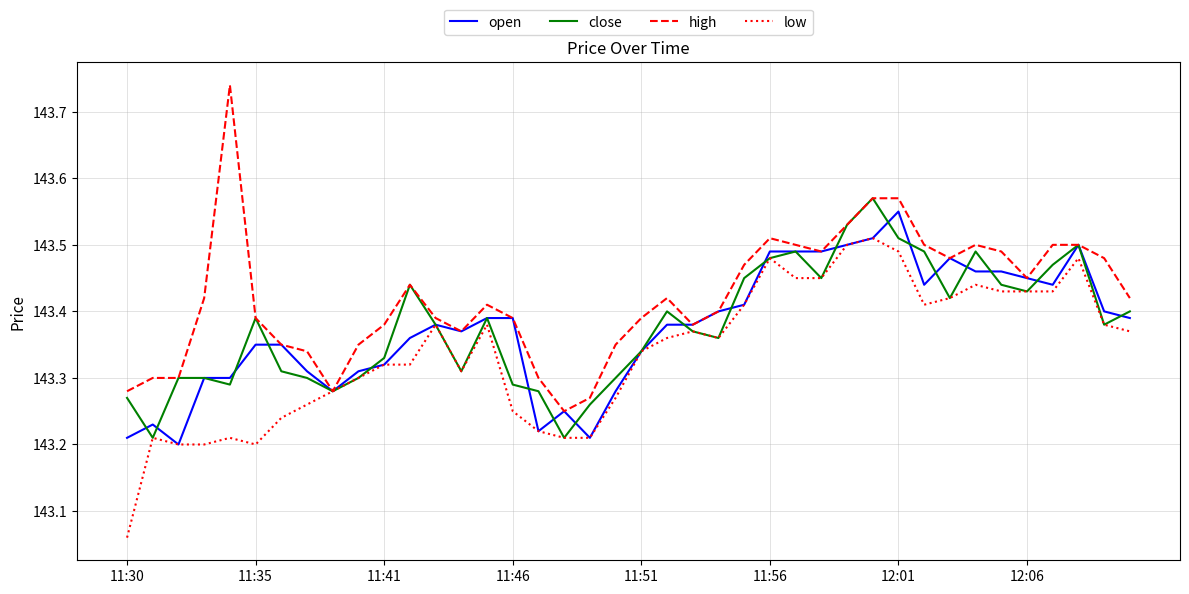

True or false: high and low intersect in this chart.

False